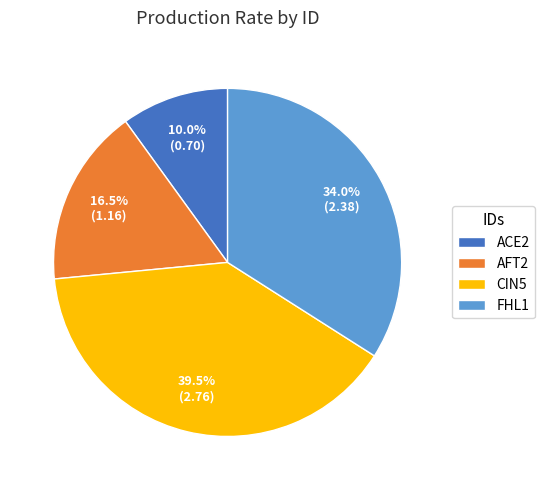

Which slice is the largest?

CIN5